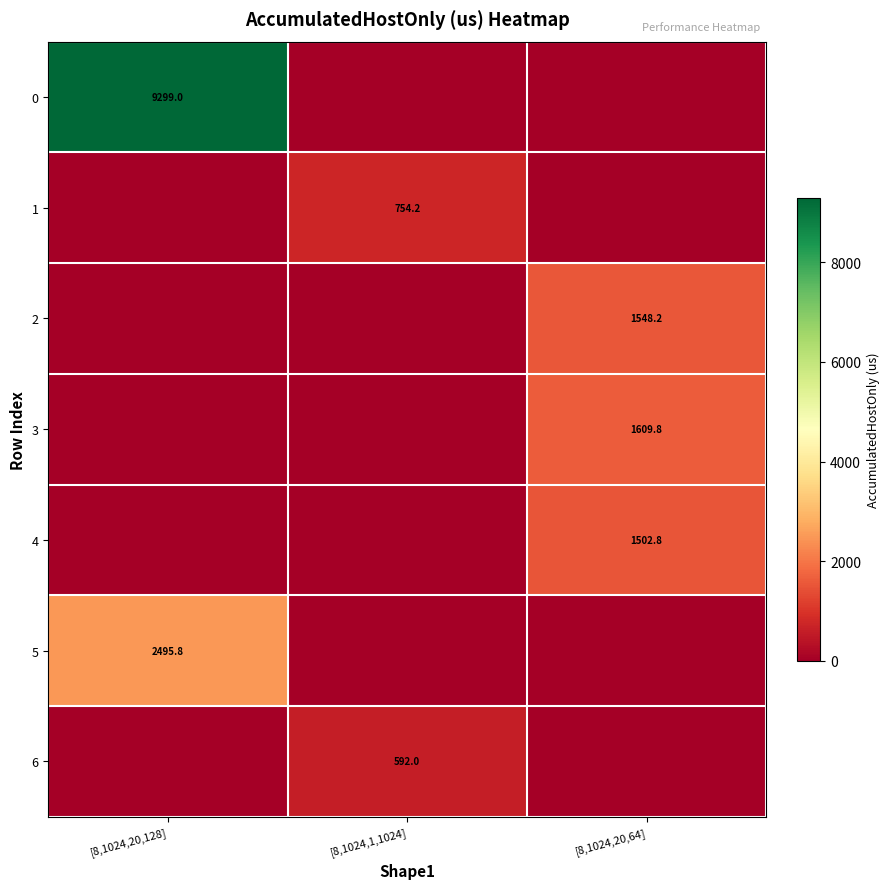

Is it true that 4 equals 2538.7 at [8,1024,20,64]?

False